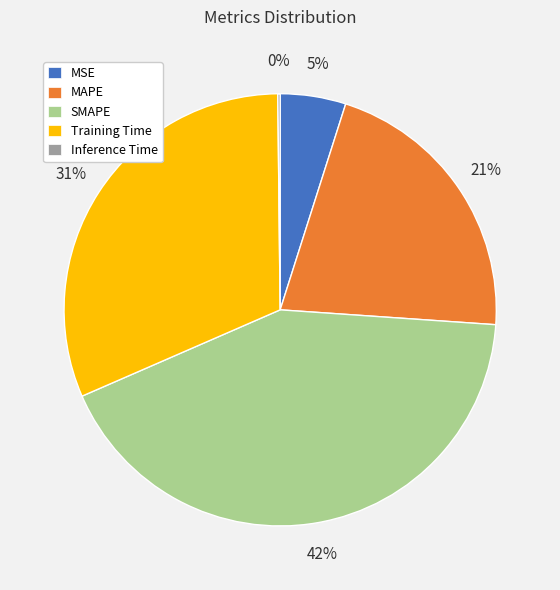

To the nearest percent, what is the difference between the MAPE and Training Time slice percentages?

10%